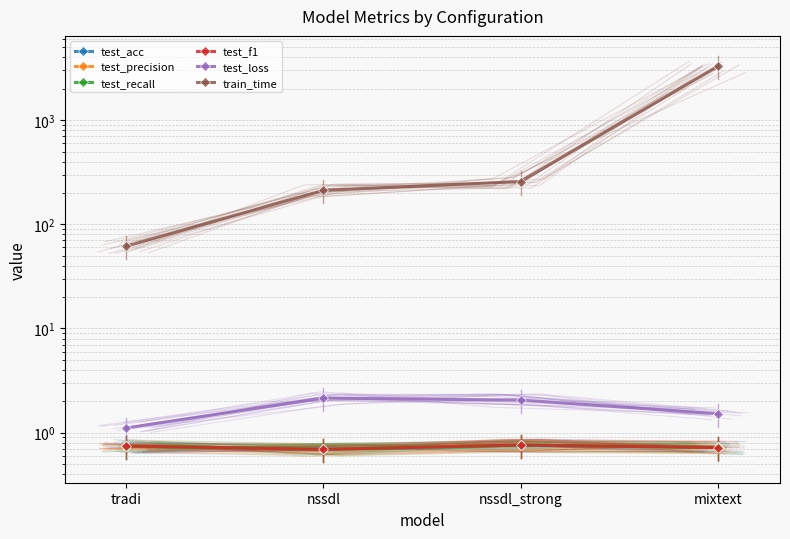

The value of test_f1 at tradi is 1.3. True or false?

False